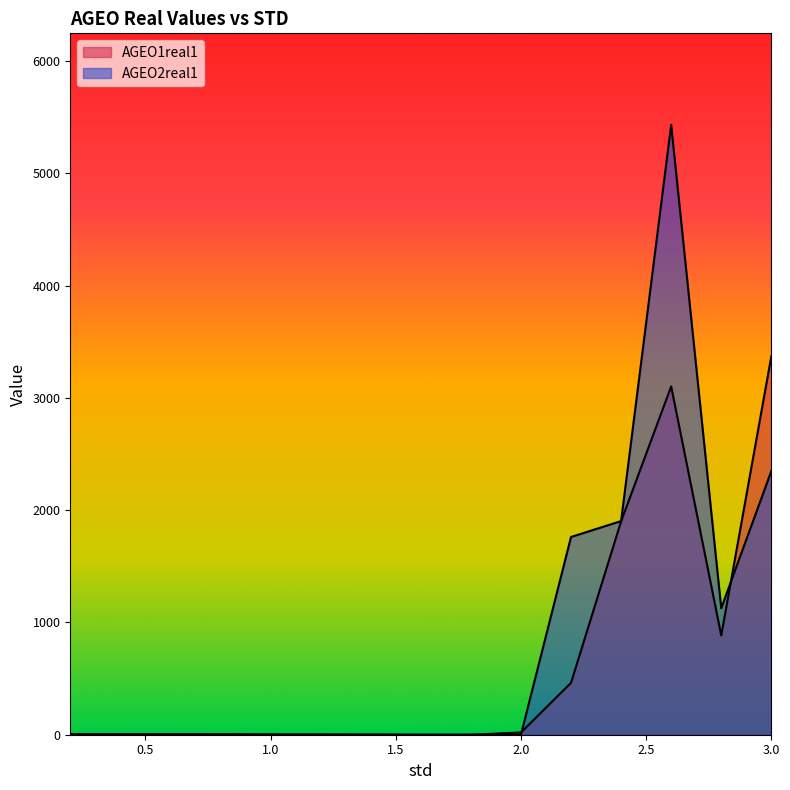

The AGEO2real1 series shows 0.1 at 2.0. True or false?

False